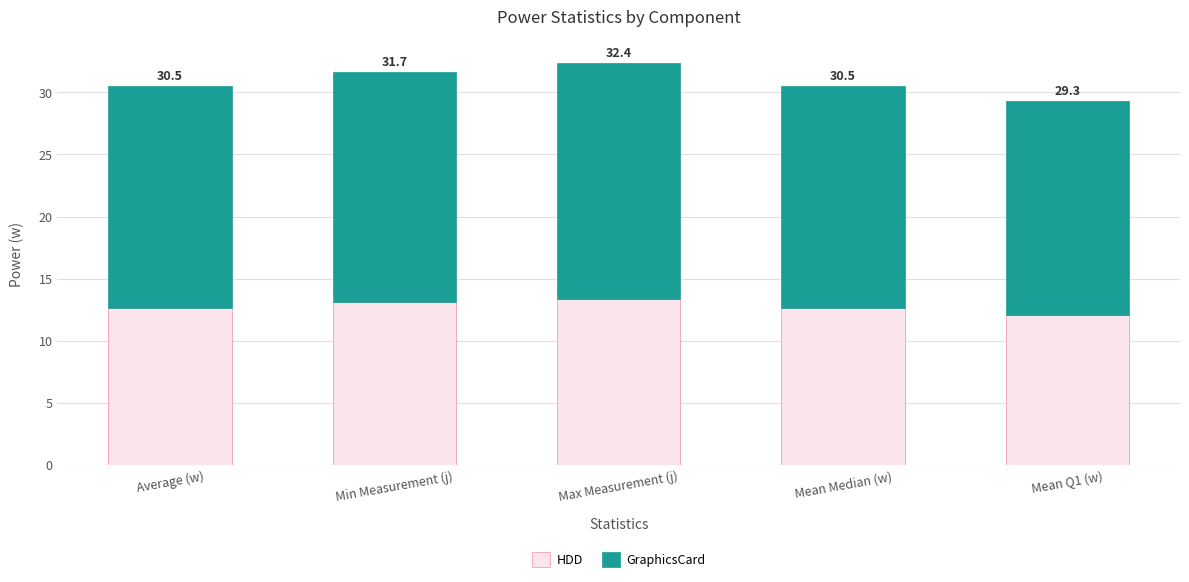

How many bars are there in total?

5